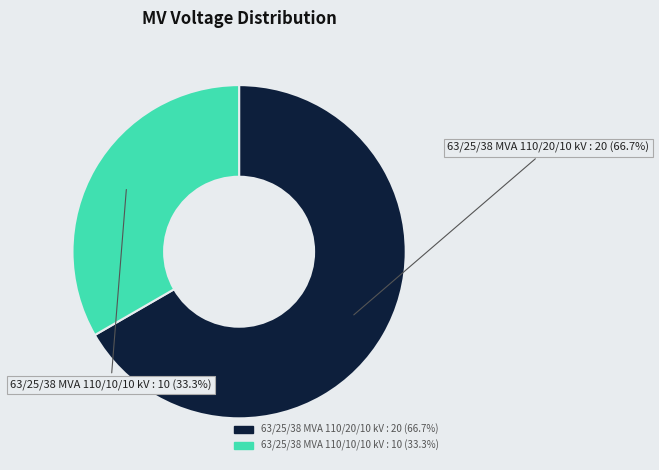

Between 63/25/38 MVA 110/10/10 kV and 63/25/38 MVA 110/20/10 kV, which is larger?

63/25/38 MVA 110/20/10 kV